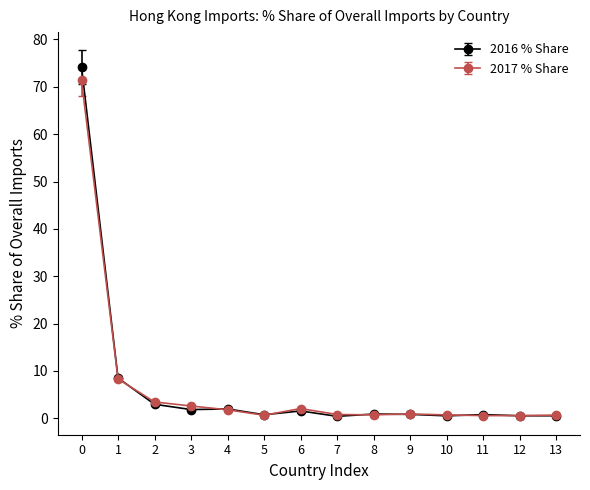

Which series has the widest spread of values?

2016 % Share